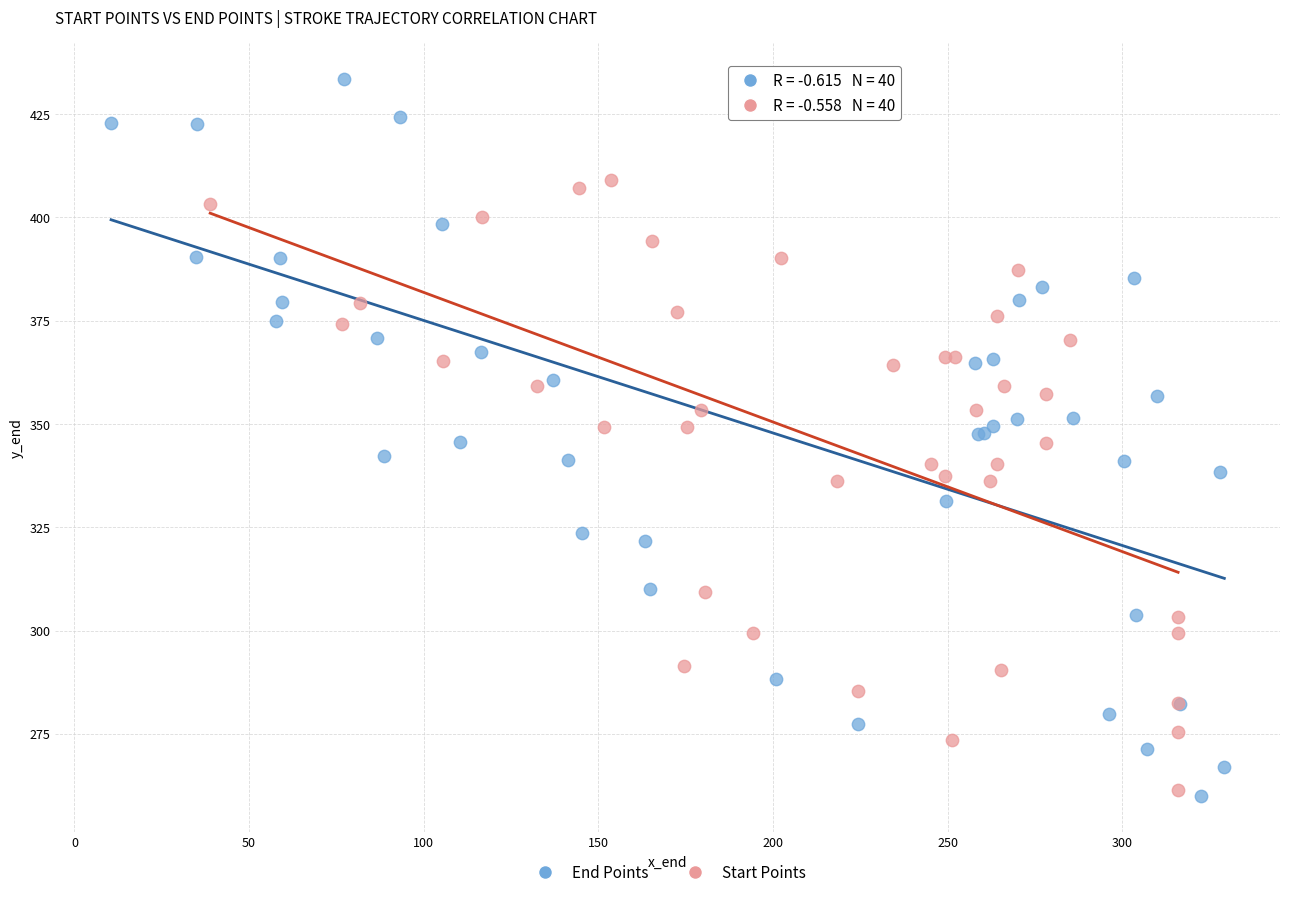

Which series has the widest spread of Y values?

End Points